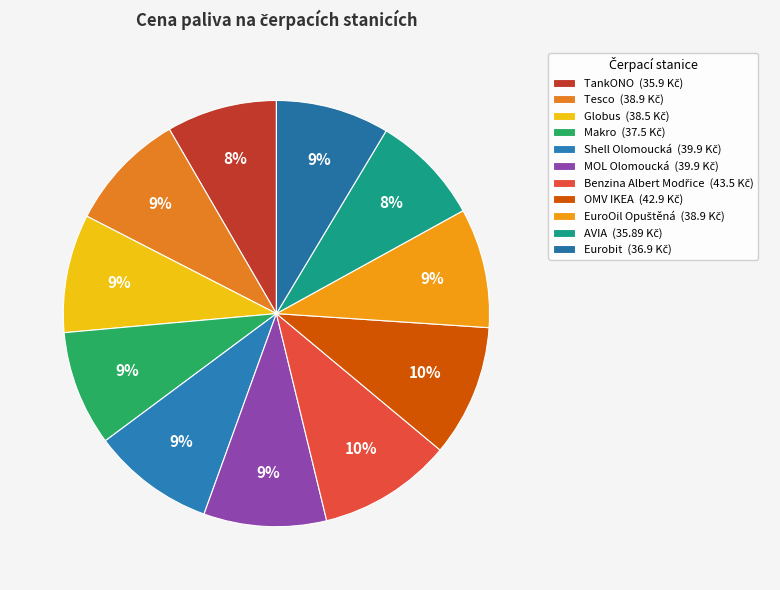

How many segments does this pie chart have?

11